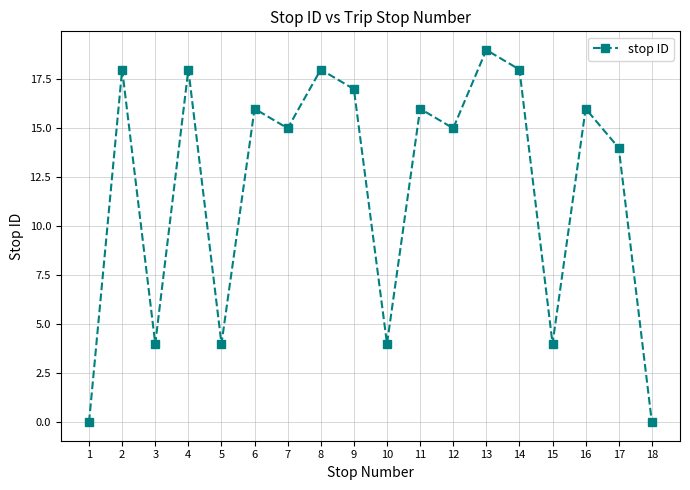

What is the ratio of the value at 13 to the value at 8?

1.1